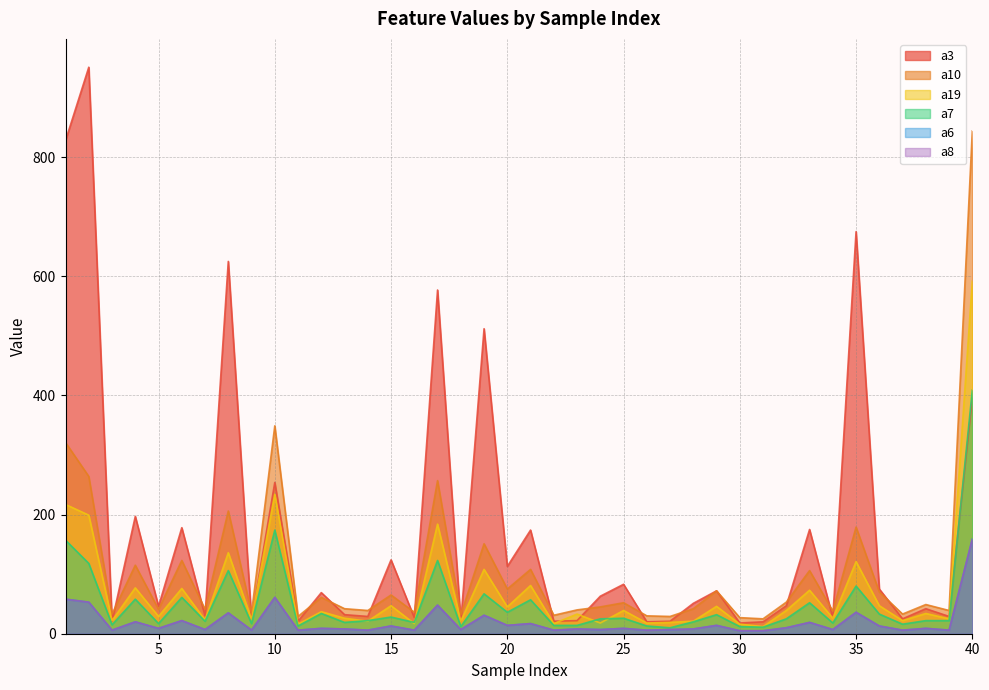

Where do a3 and a7 first cross each other?

39 and 40